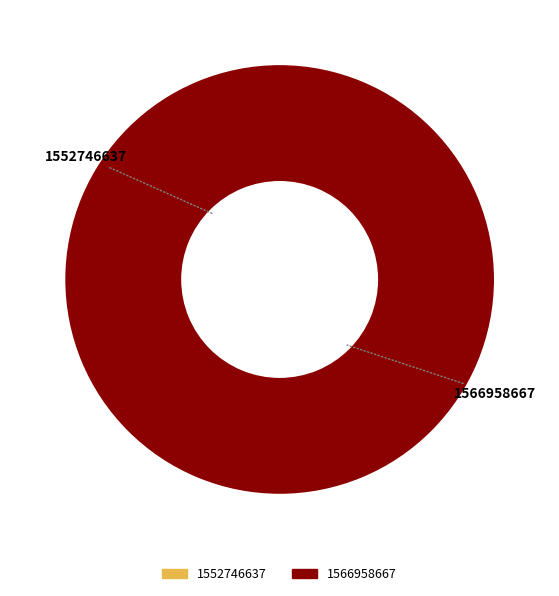

To the nearest percent, what portion does 1566958667 represent?

100%